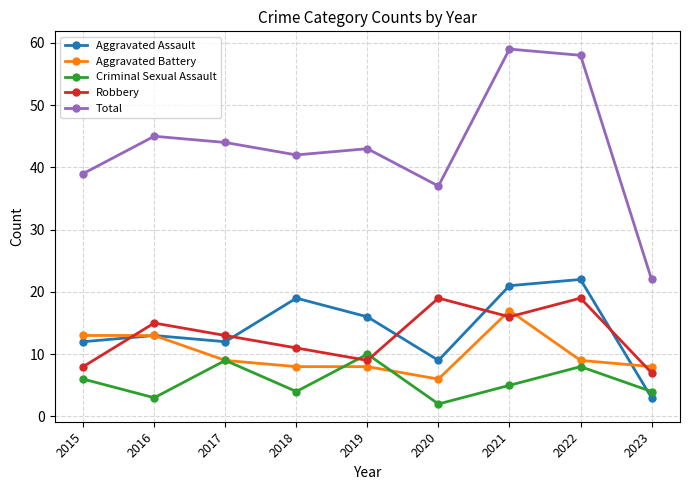

What are all the series names shown in the legend?

Aggravated Assault, Aggravated Battery, Criminal Sexual Assault, Robbery, Total